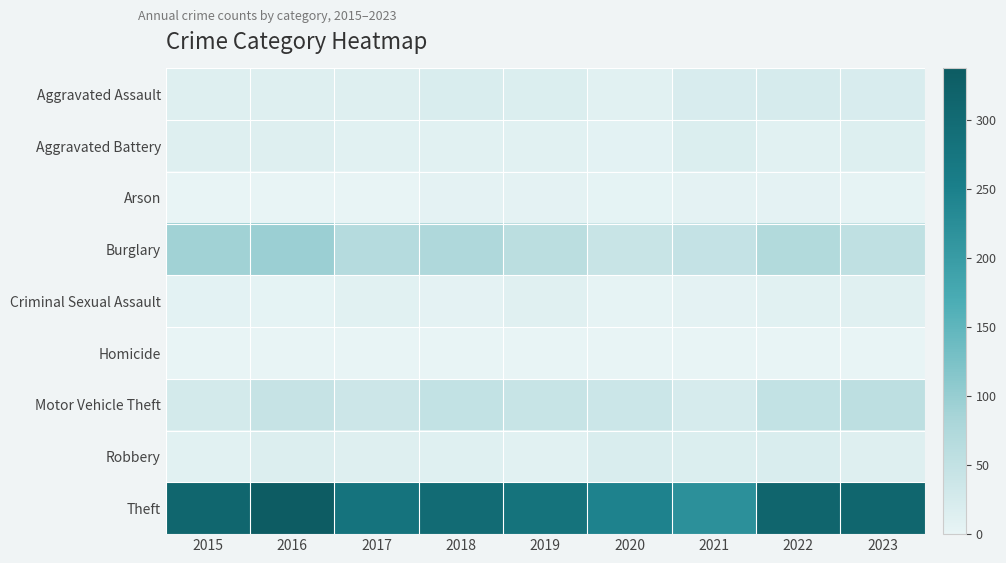

List the series in order of their peak value, lowest first.

Homicide, Arson, Criminal Sexual Assault, Aggravated Battery, Robbery, Aggravated Assault, Motor Vehicle Theft, Burglary, Theft